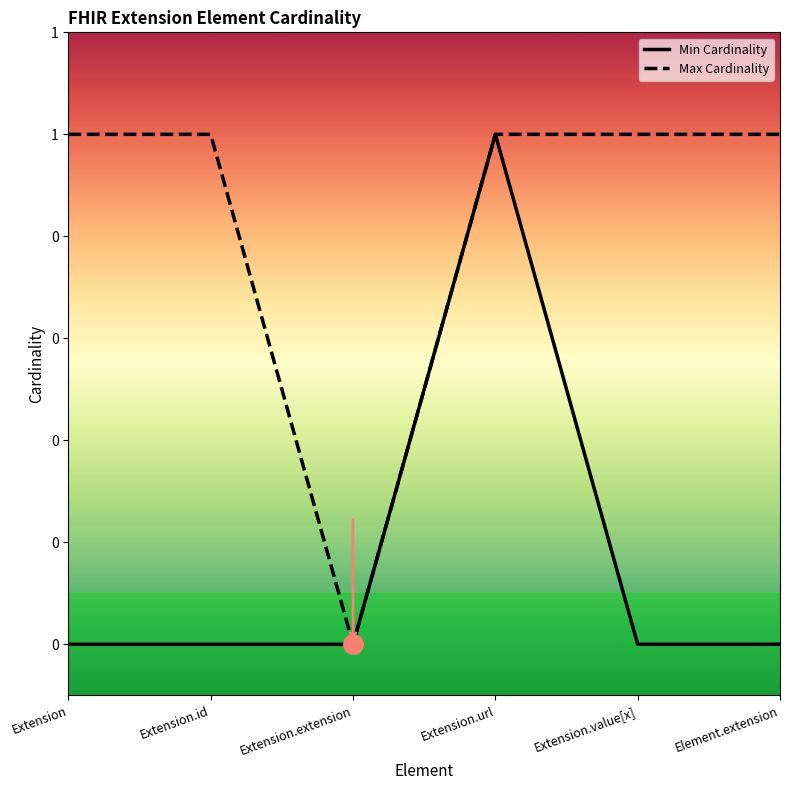

True or false: Min Cardinality and Max Cardinality intersect in this chart.

False